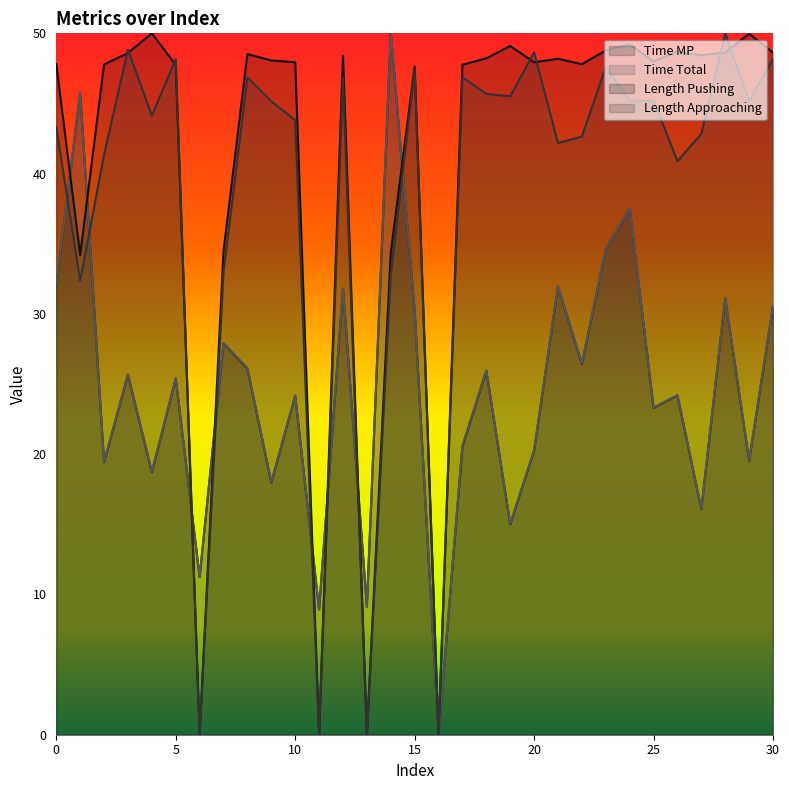

At which category does Time MP reach its first local valley?

2